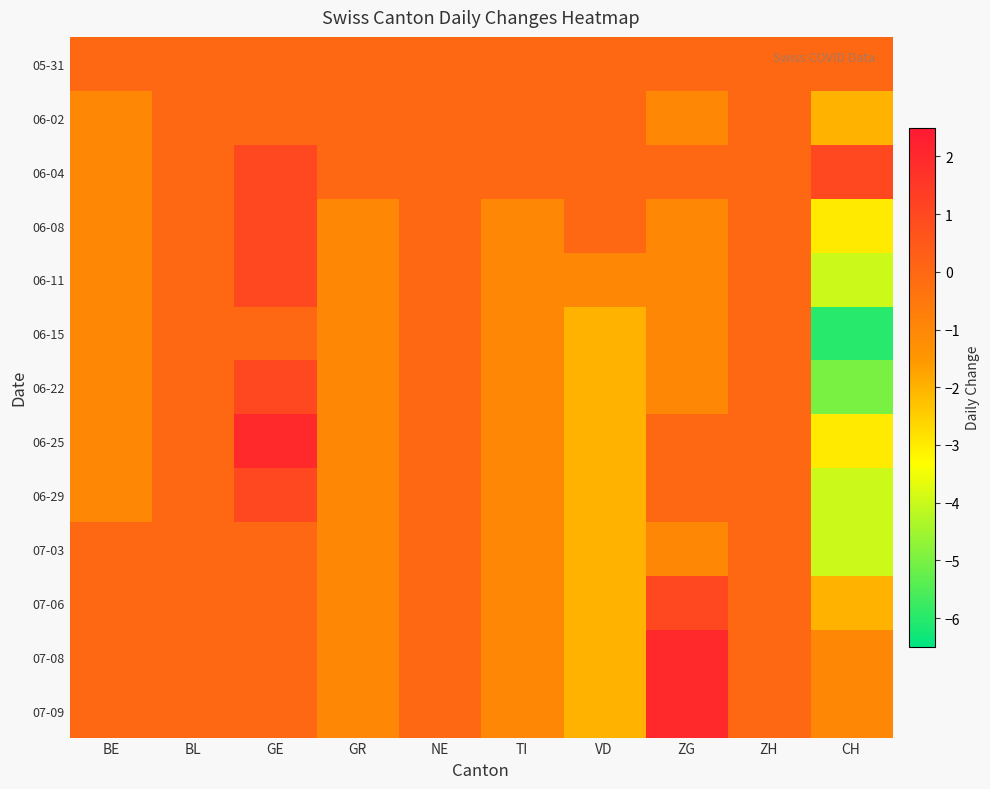

How many data points does each series have?

10